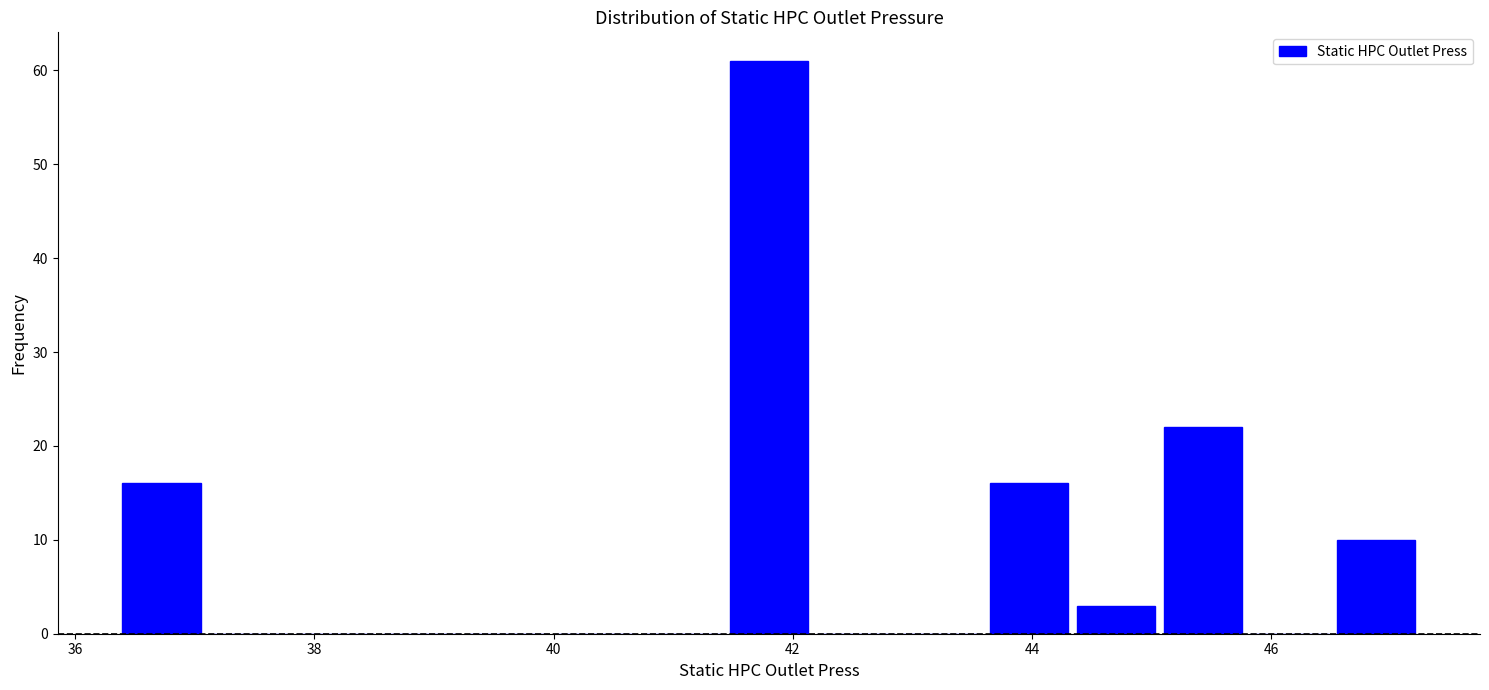

Read against the x-axis, roughly where is the centre of the tallest bar?

41.8